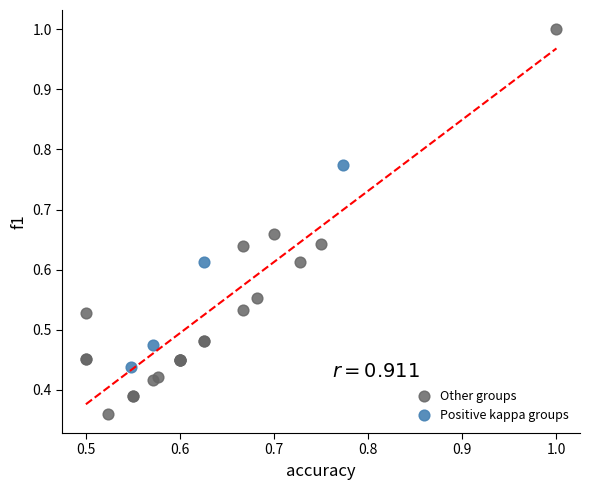

Which series contains the lowest Y value?

Other groups